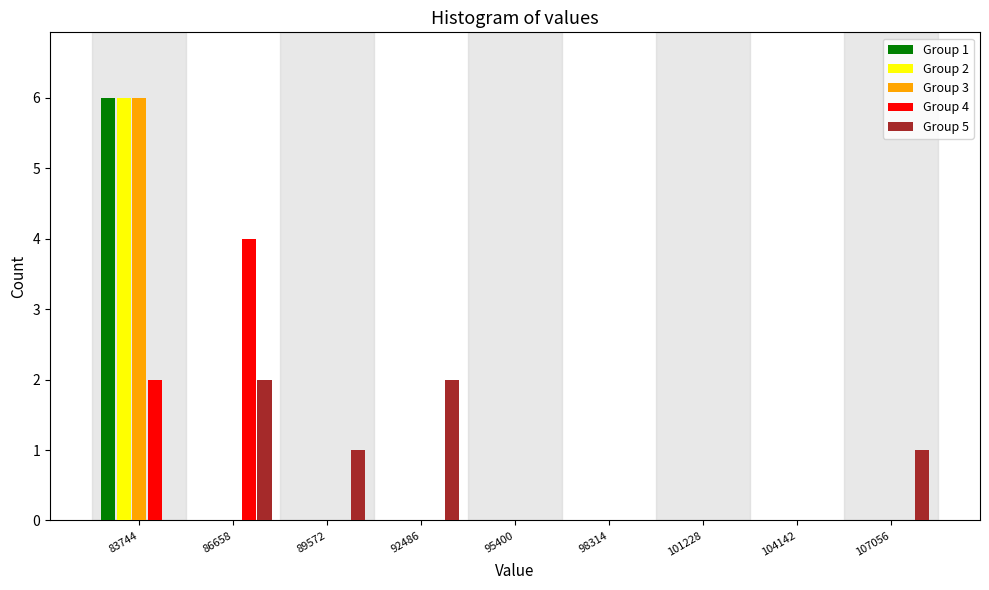

The value of Group 5 at 95400 is -1. True or false?

False